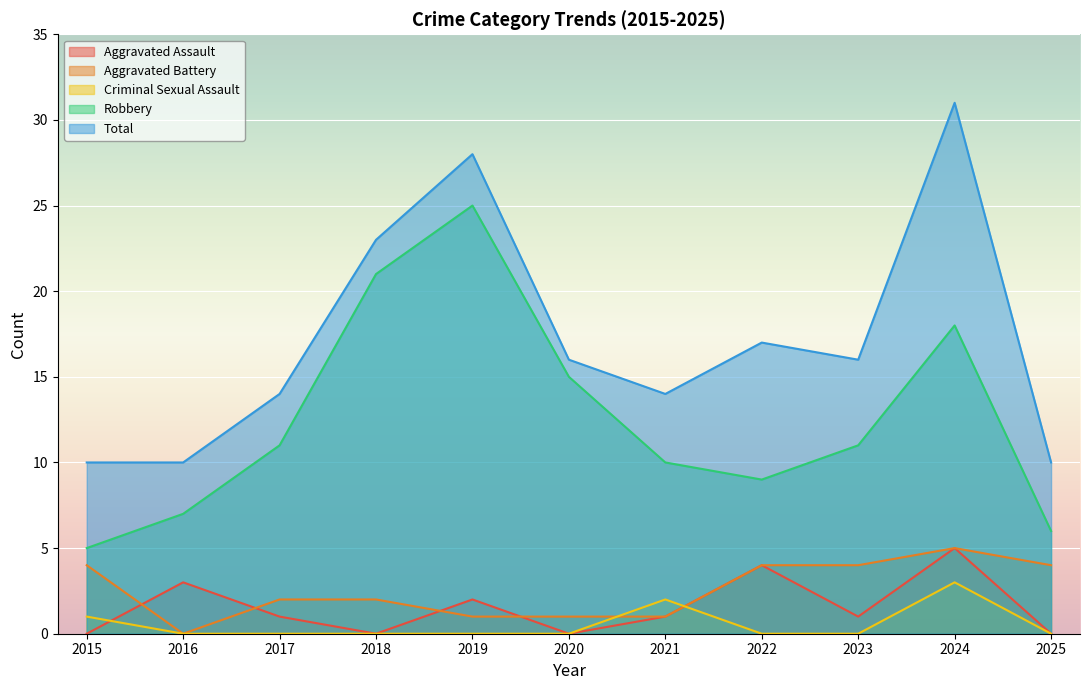

Reading left to right, what are all the values shown in this chart?

Aggravated Assault: 0	3	1	0	2	0	1	4	1	5	0
Aggravated Battery: 4	0	2	2	1	1	1	4	4	5	4
Criminal Sexual Assault: 1	0	0	0	0	0	2	0	0	3	0
Robbery: 5	7	11	21	25	15	10	9	11	18	6
Total: 10	10	14	23	28	16	14	17	16	31	10